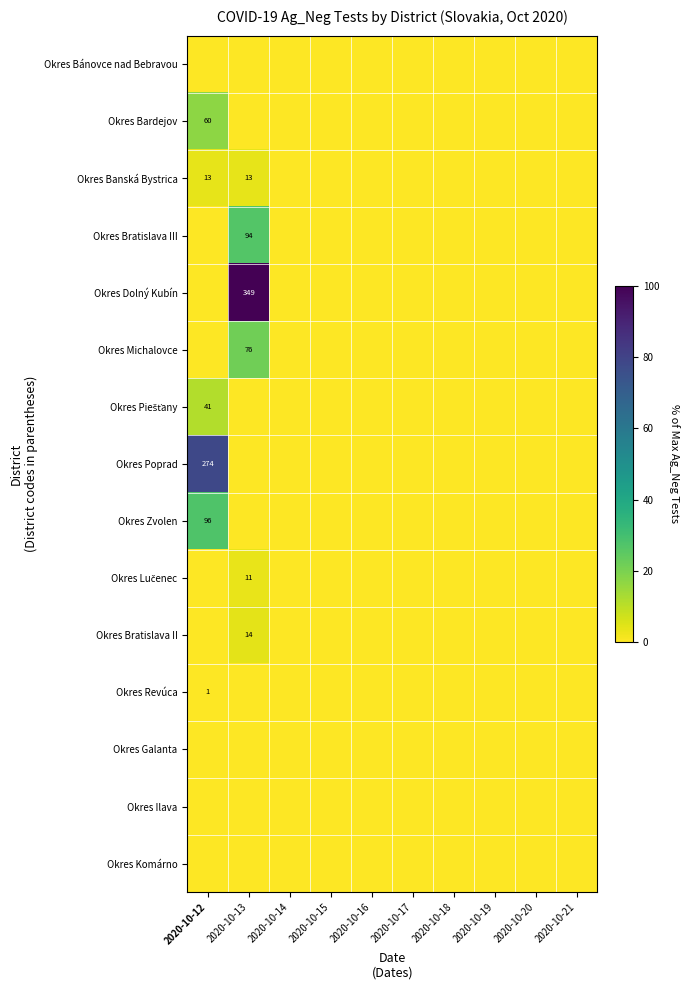

True or false: Okres Revúca has a value of 0 at 2020-10-12.

False